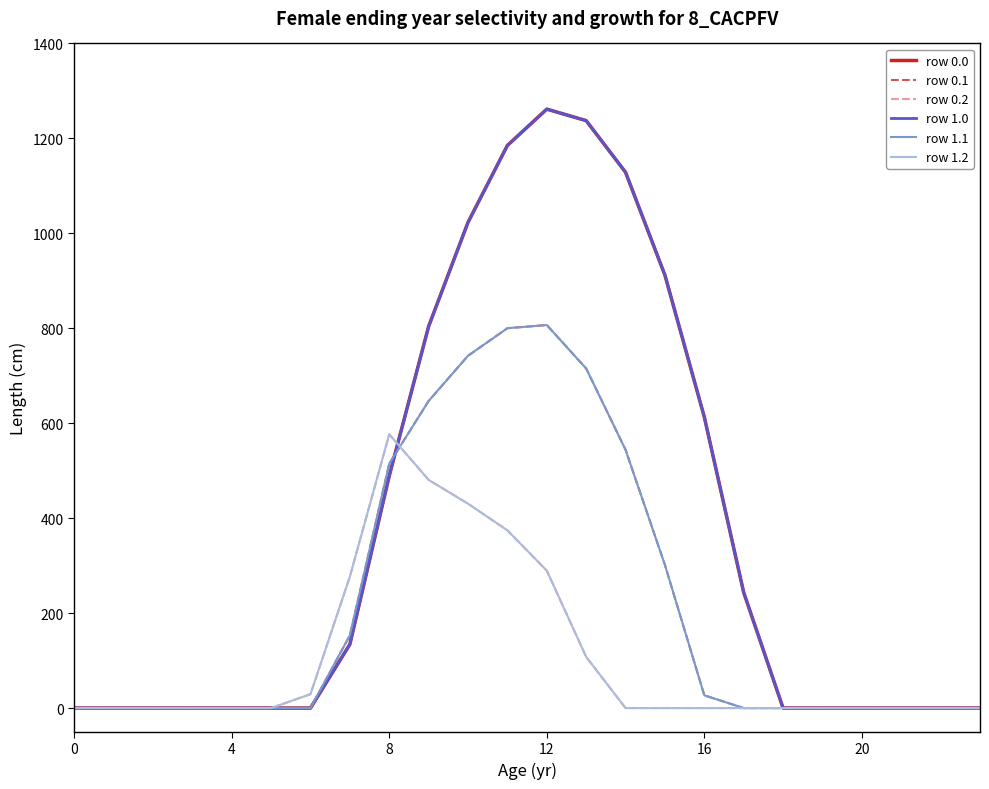

Does the chart have visible grid lines?

No